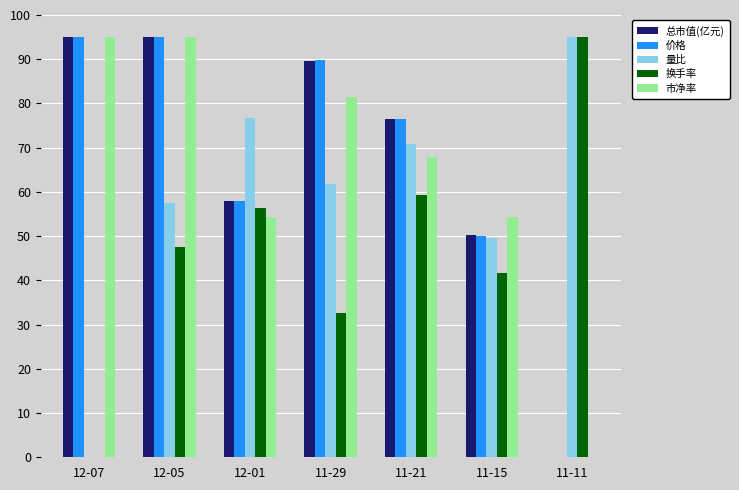

Which category has the highest value in the 换手率 series?

11-11